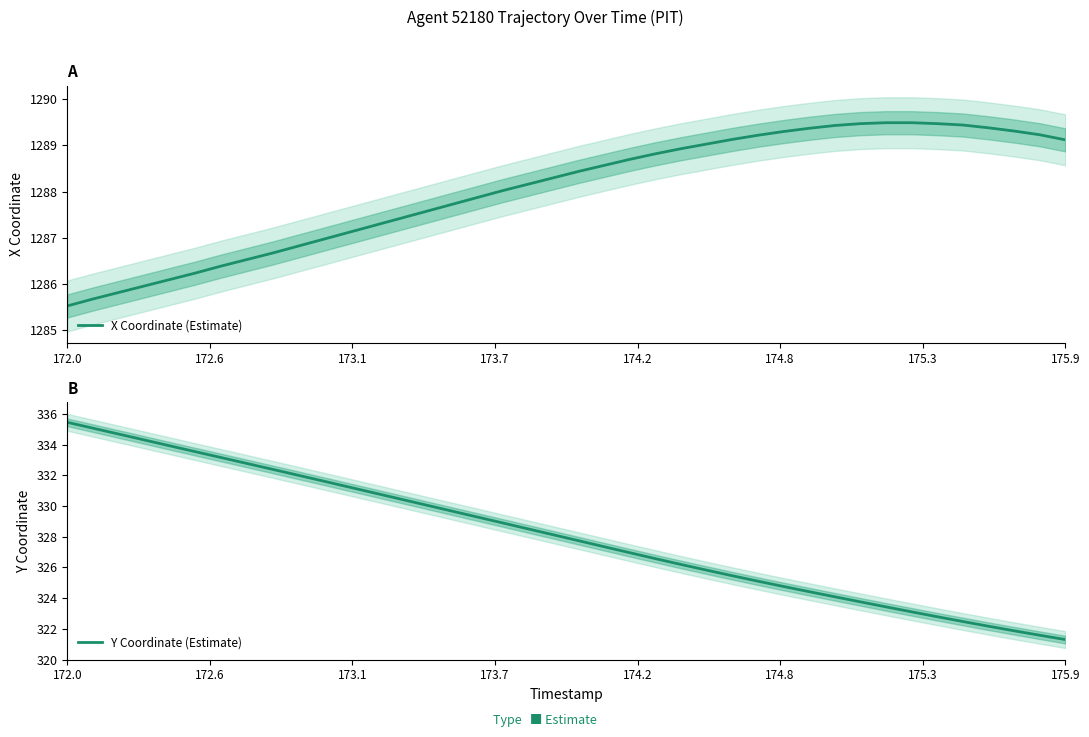

What is the difference between the maximum and minimum values in the Y Coordinate (Estimate) series?

14.2